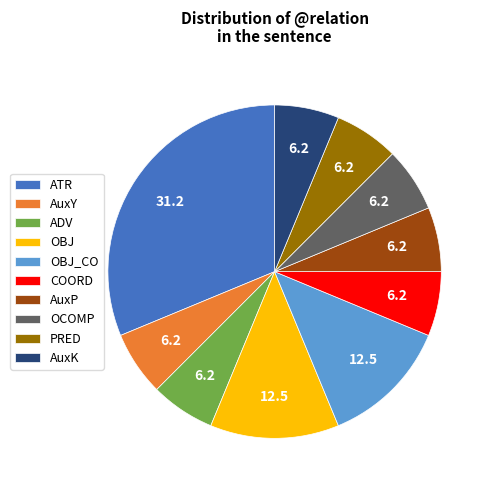

Combined, do COORD and AuxY account for over 50%?

No